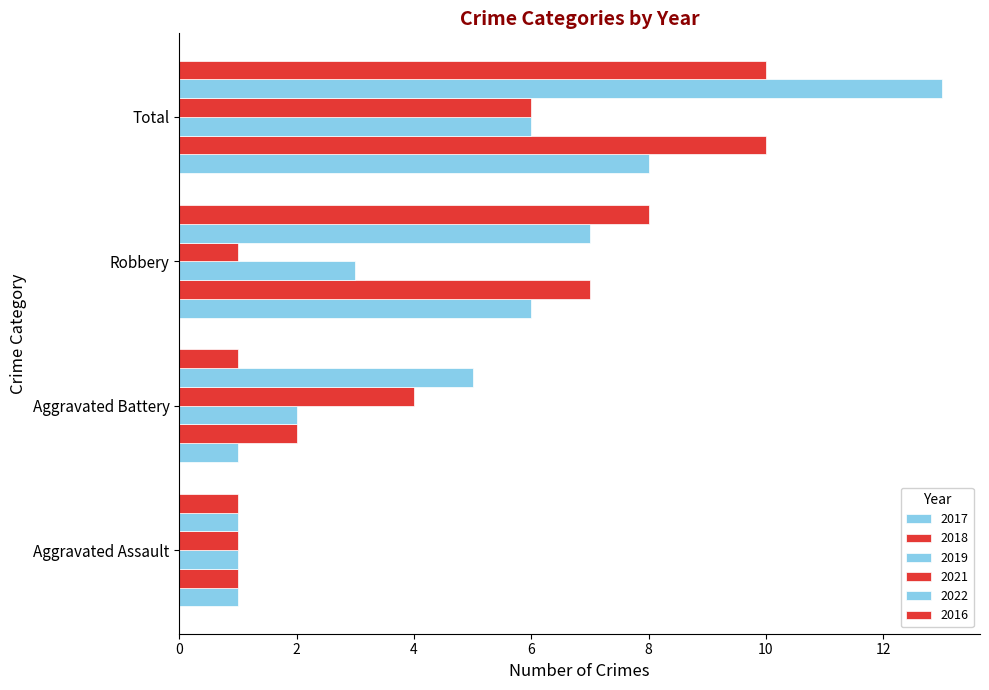

How many series are shown in this chart?

6